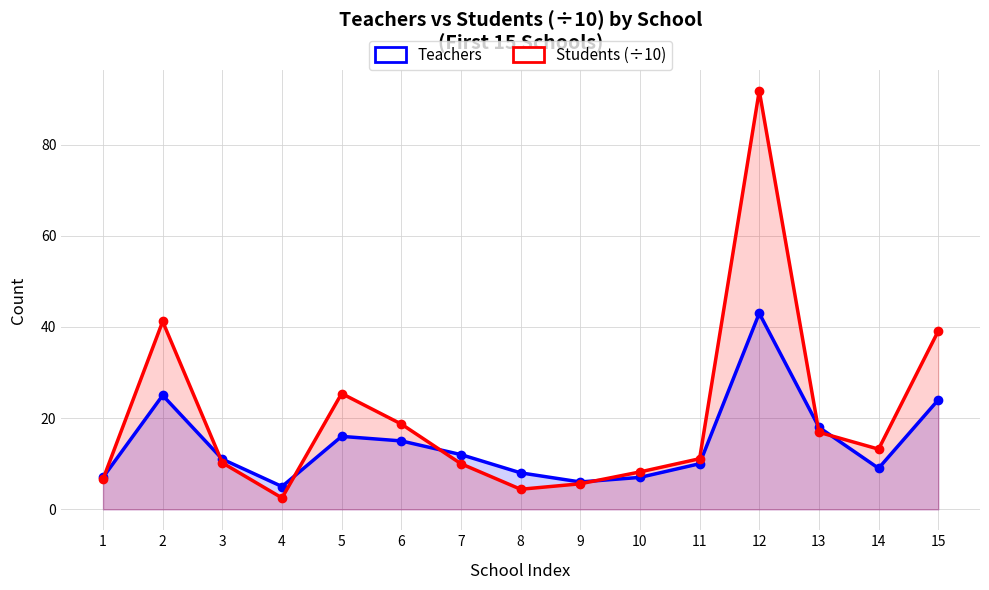

What is the value of the Teachers point at the 14th from the left?

9.0